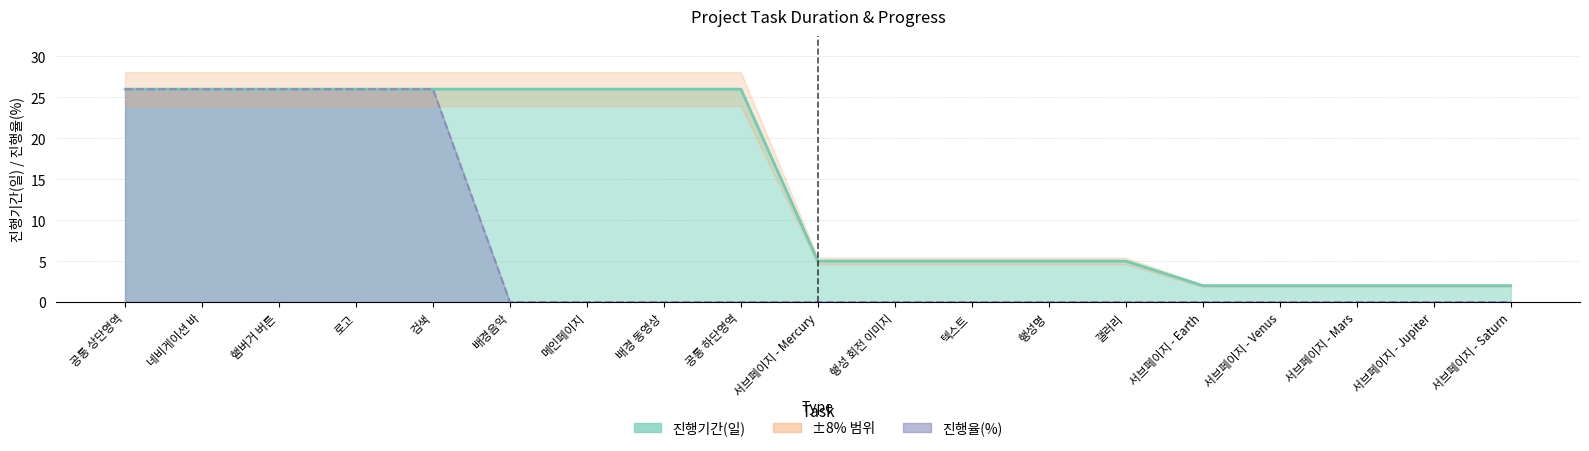

True or false: 진행율(%) line has a value of 26 at 검색.

True